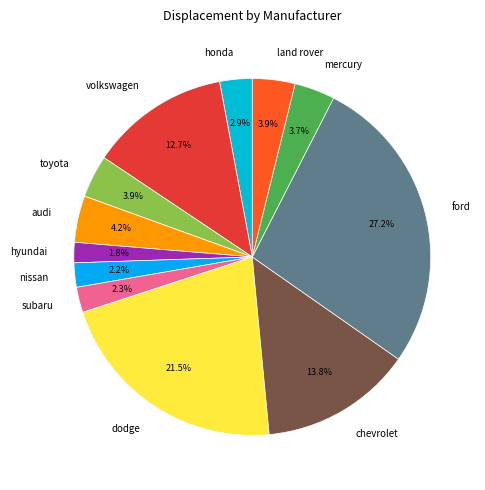

What is the largest slice in the pie chart?

ford